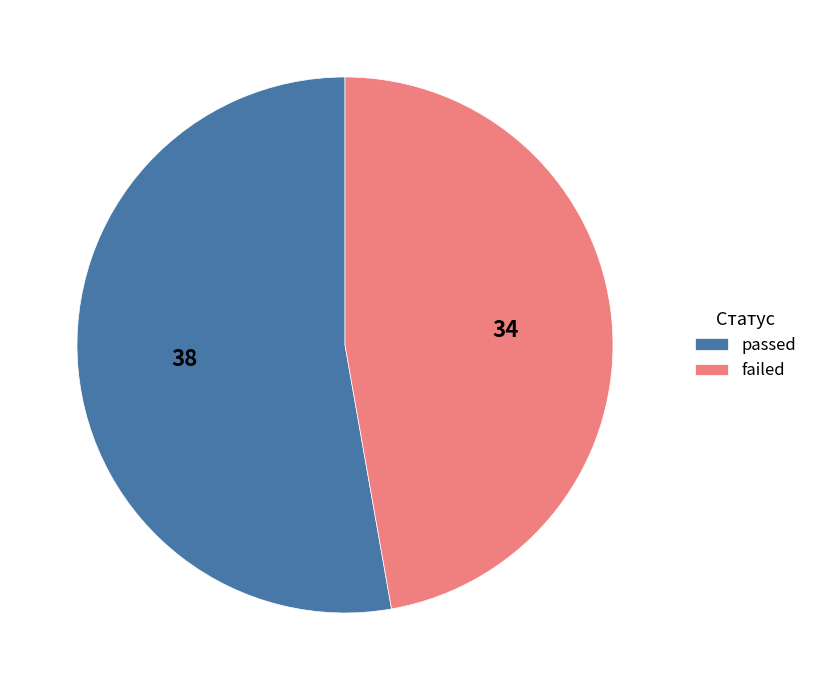

Is it true that passed is 44% of the pie?

False